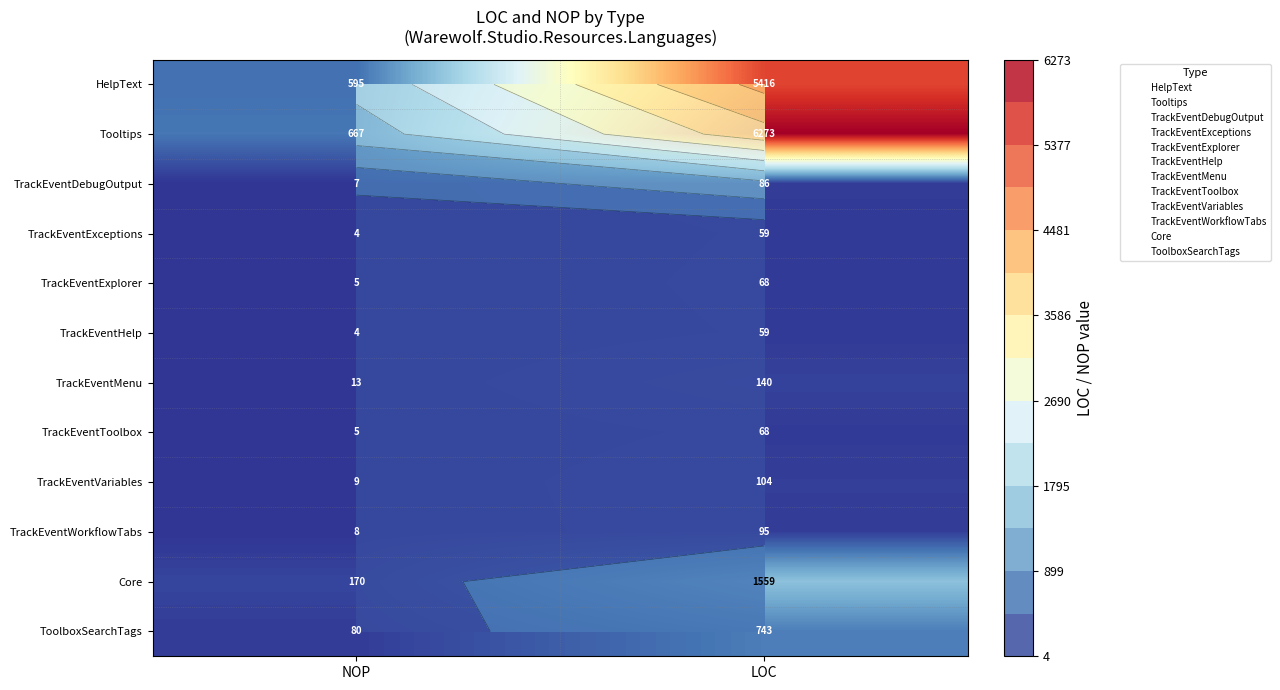

What is the maximum value for Tooltips?

6273